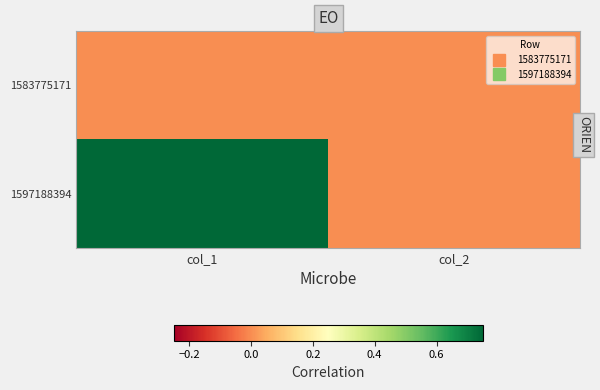

Reading left to right, what are all the values shown in this chart?

1583775171: col_1=0	col_2=0
1597188394: col_1=1	col_2=0